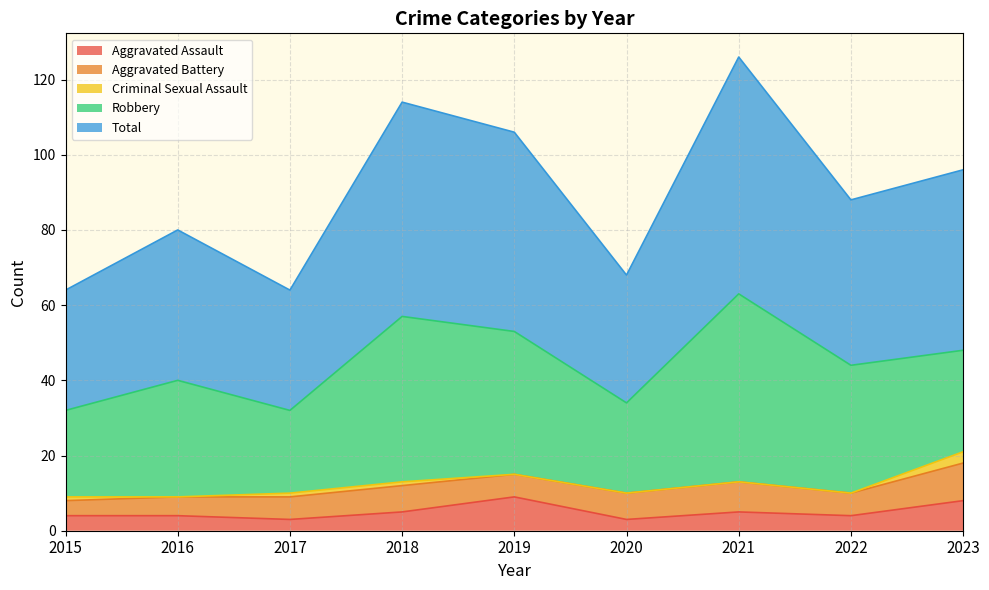

True or false: Criminal Sexual Assault and Aggravated Assault intersect in this chart.

False